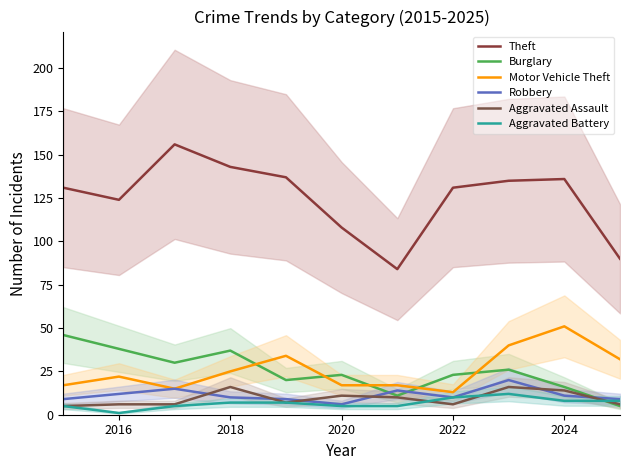

Which series has the largest range (max minus min)?

Theft